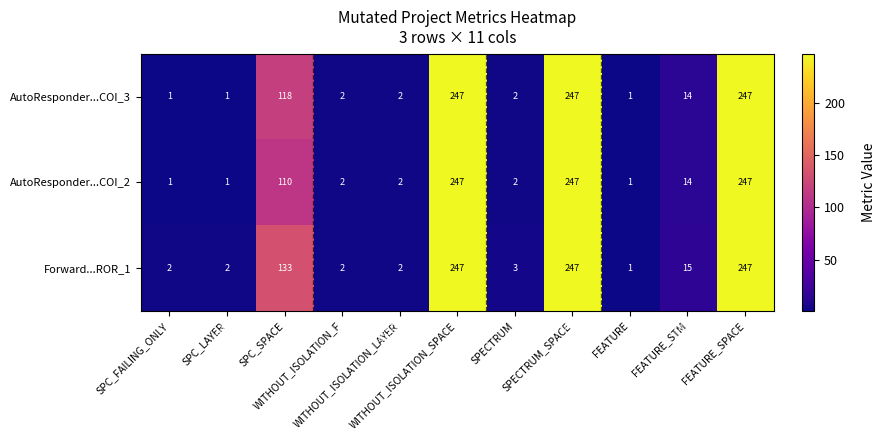

Which series has the largest total across all categories?

Forward...ROR_1